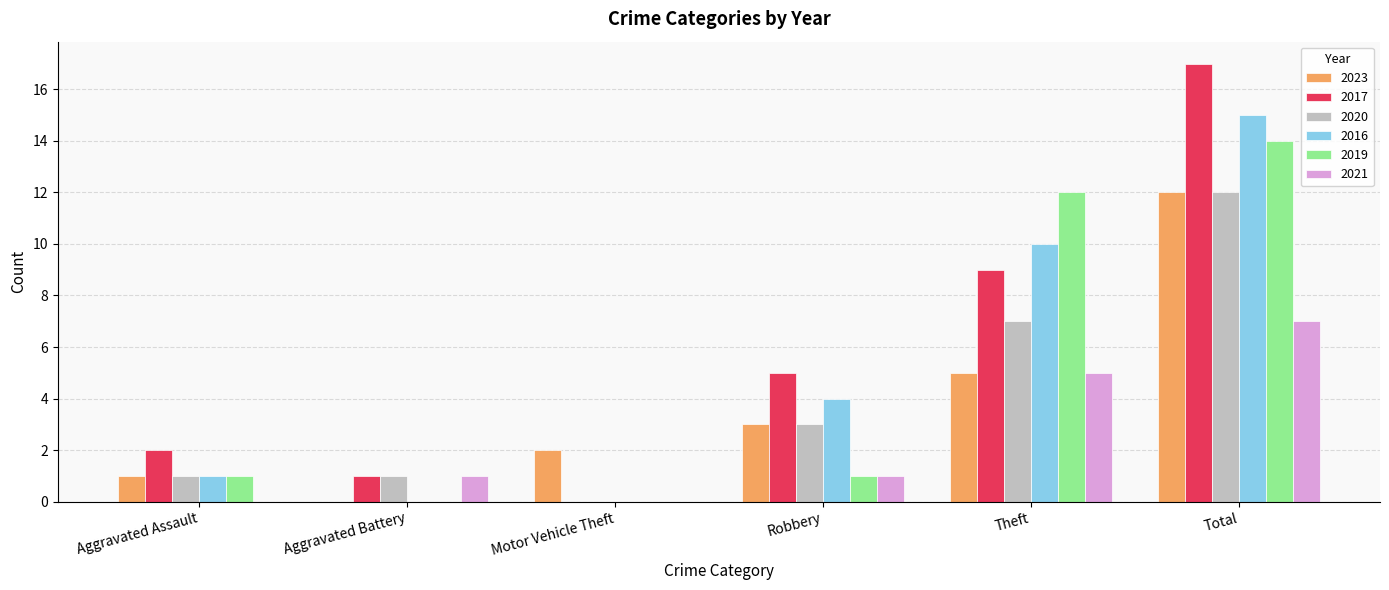

What are all the series names shown in the legend?

2023, 2017, 2020, 2016, 2019, 2021